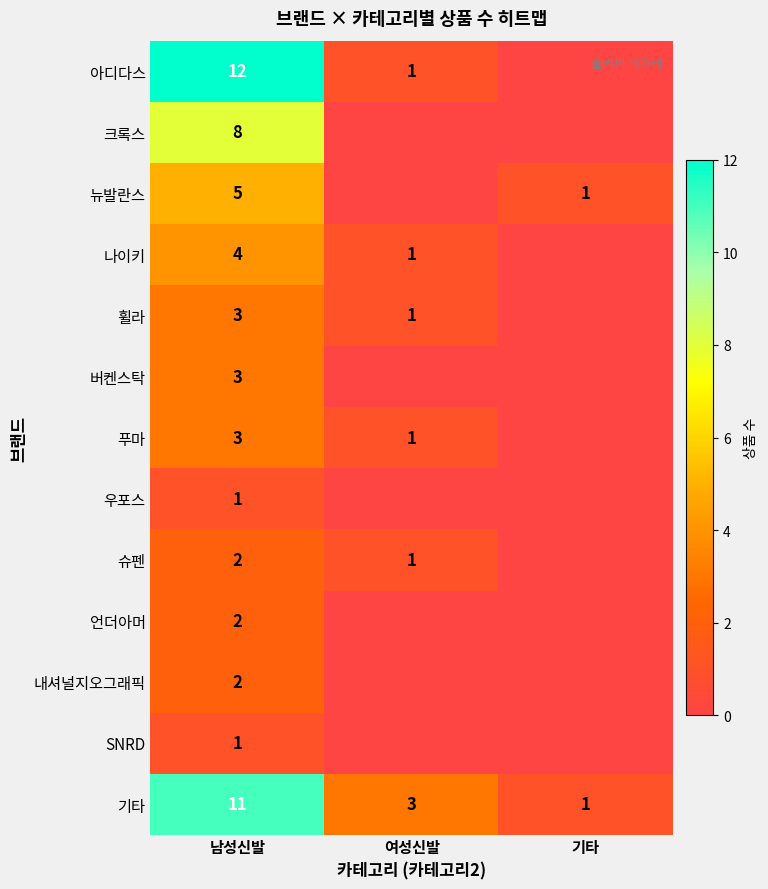

The value of 나이키 at 여성신발 is 1. True or false?

True